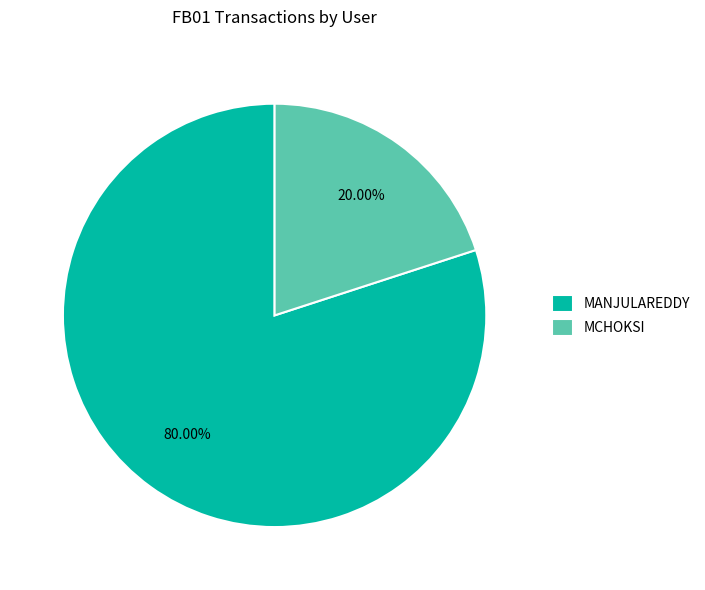

To the nearest percent, what percentage of the pie is MCHOKSI?

20%